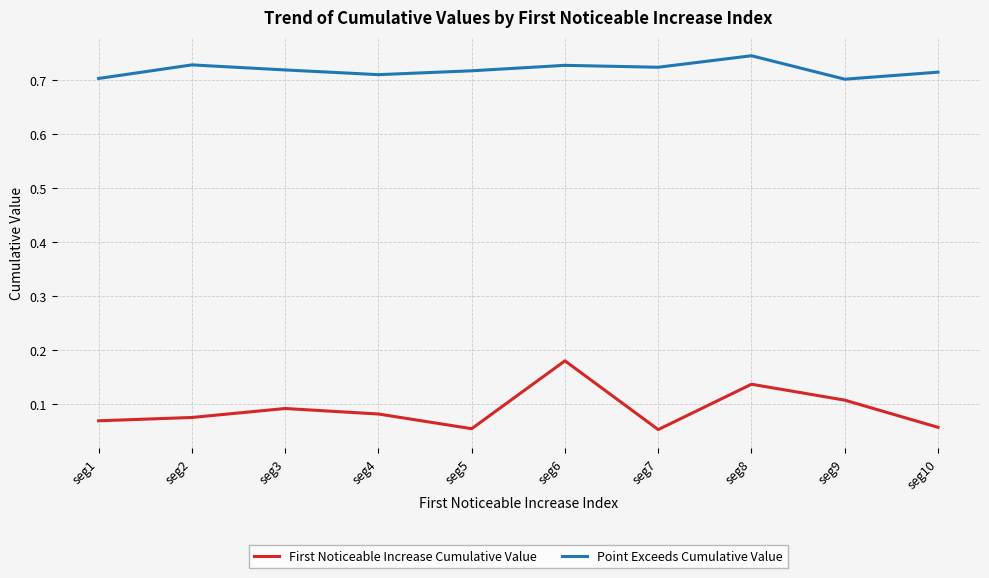

How many Point Exceeds Cumulative Value values are between 0 and 1?

10